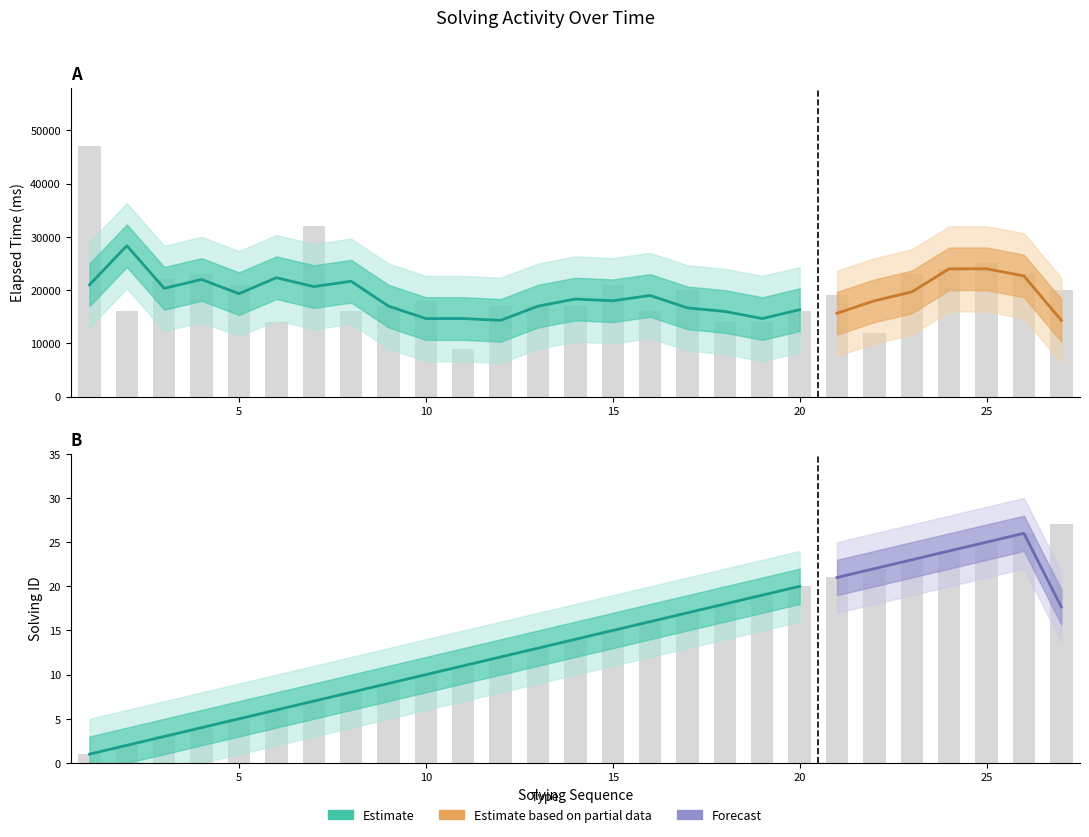

How many values in the elapsed_time series are below 18000?

13